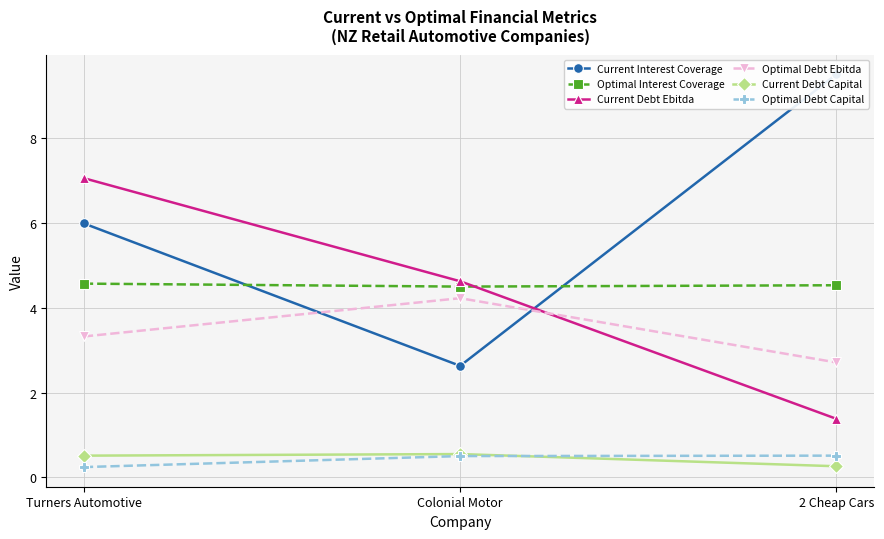

What position from the left is 2 Cheap Cars?

3